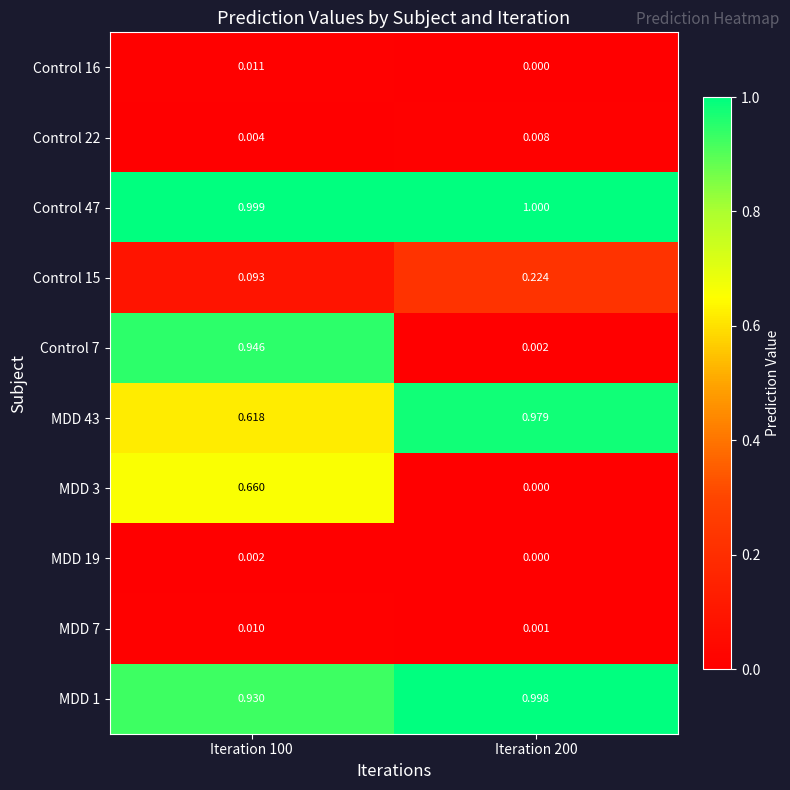

Is the value of MDD 19 at Iteration 200 greater than the value of MDD 43 at Iteration 100?

No